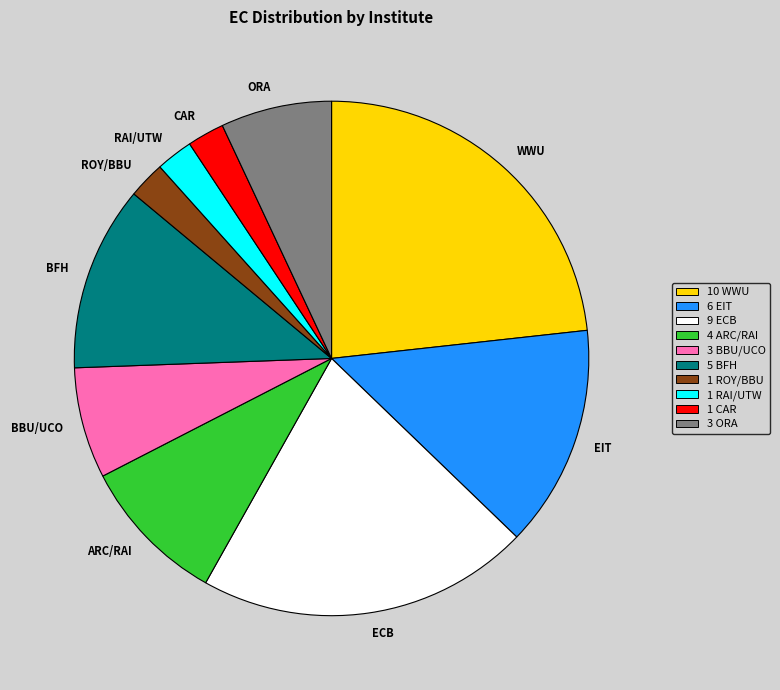

Which slice is the largest?

WWU